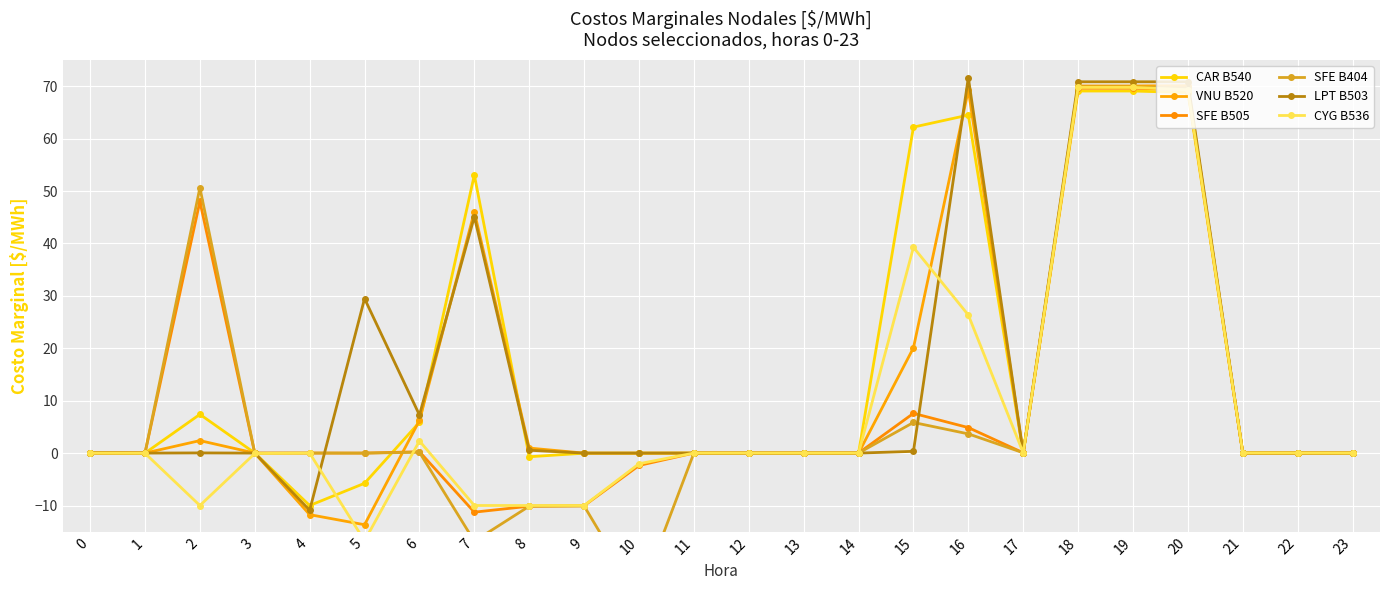

How many times do SFE B404 and CYG B536 cross each other?

4